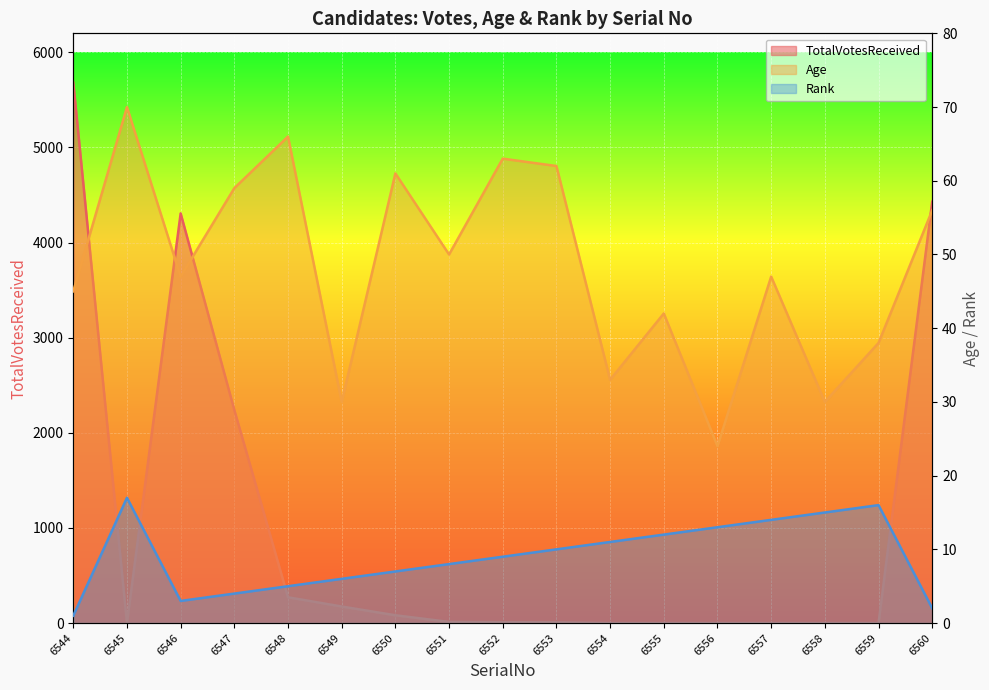

Which series has the widest spread of values?

TotalVotesReceived